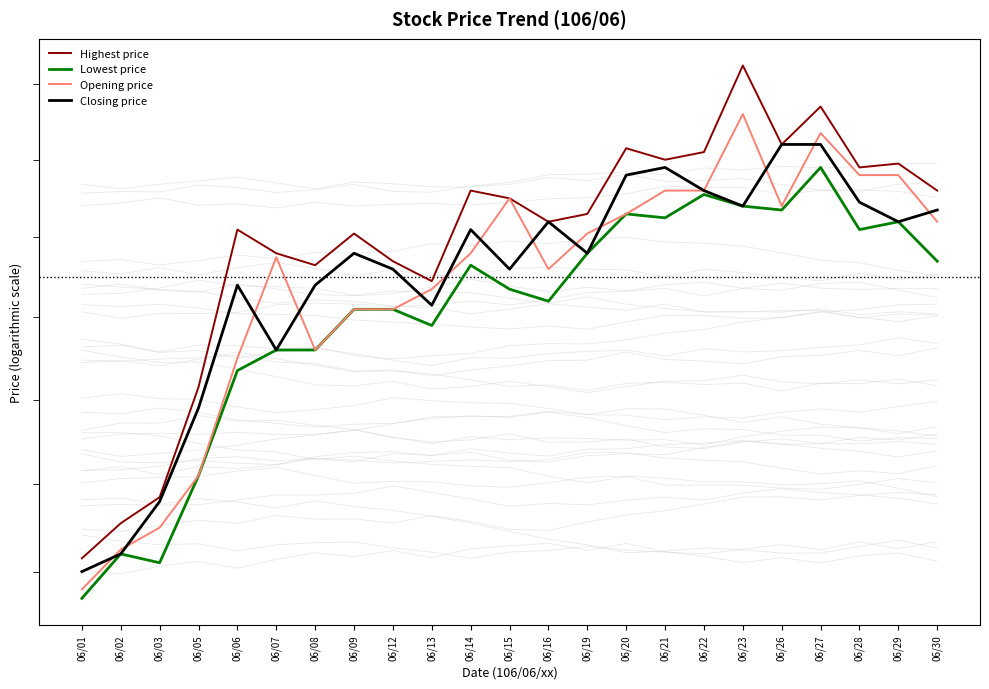

What is the sum of the Highest price values at 06/15 and 06/29?

734.5